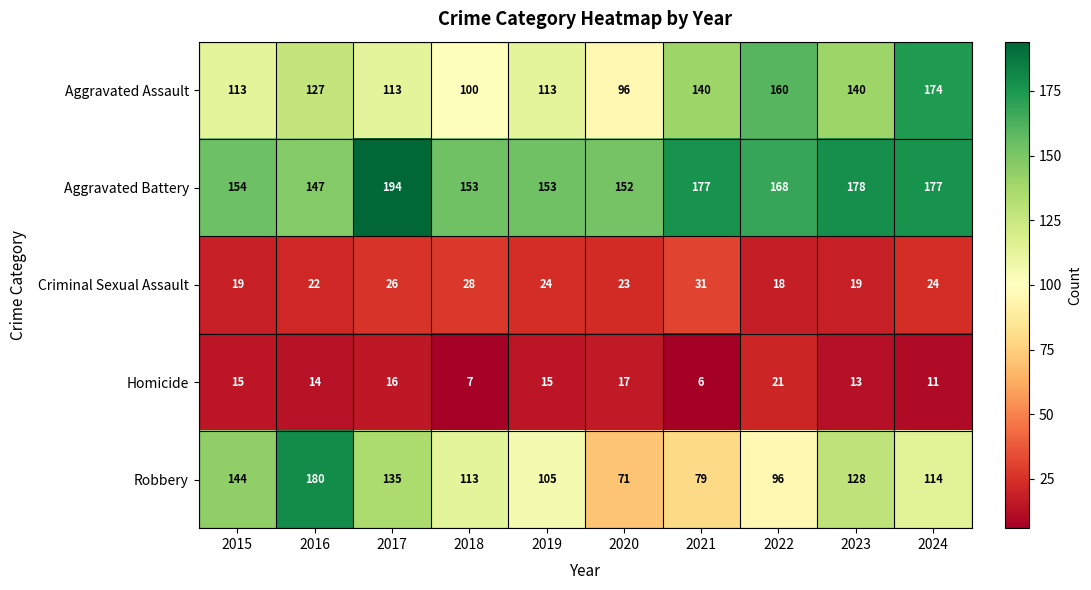

Which category has the highest value in the Aggravated Assault series?

2024